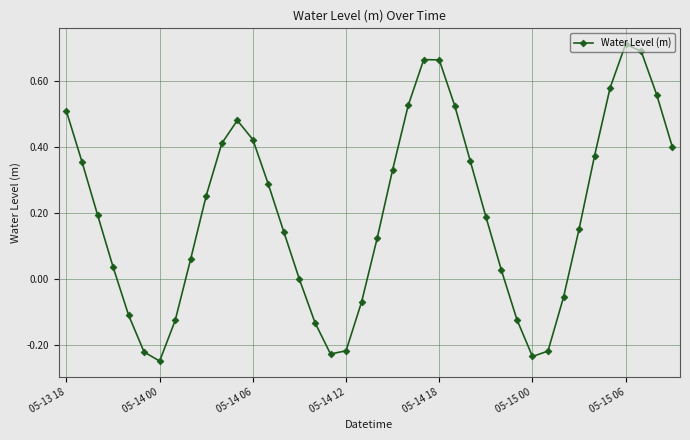

How many points are higher than both their immediate neighbors (excluding endpoints)?

3